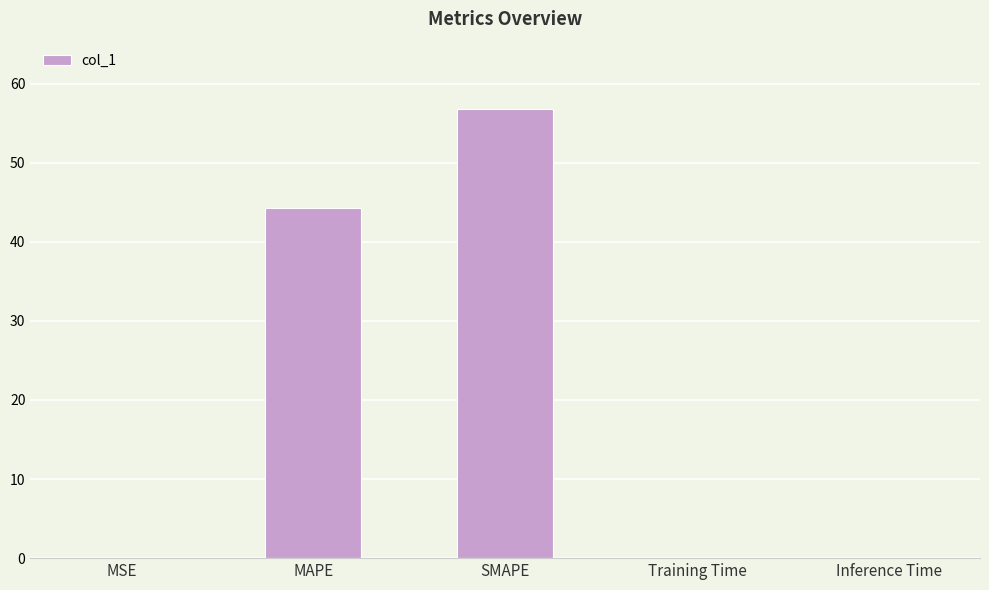

The chart shows a value of 100.2 at SMAPE. True or false?

False